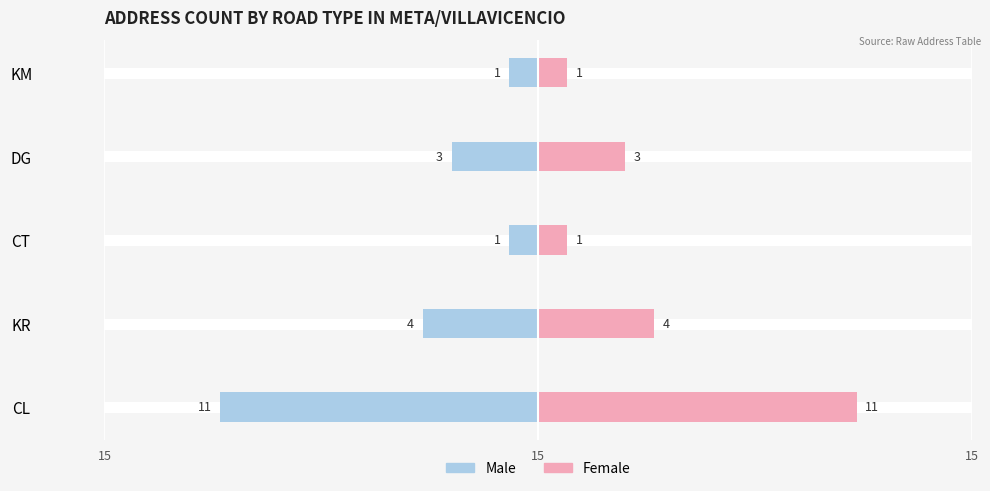

What is the value of the Male bar at the 4th from the left?

-3